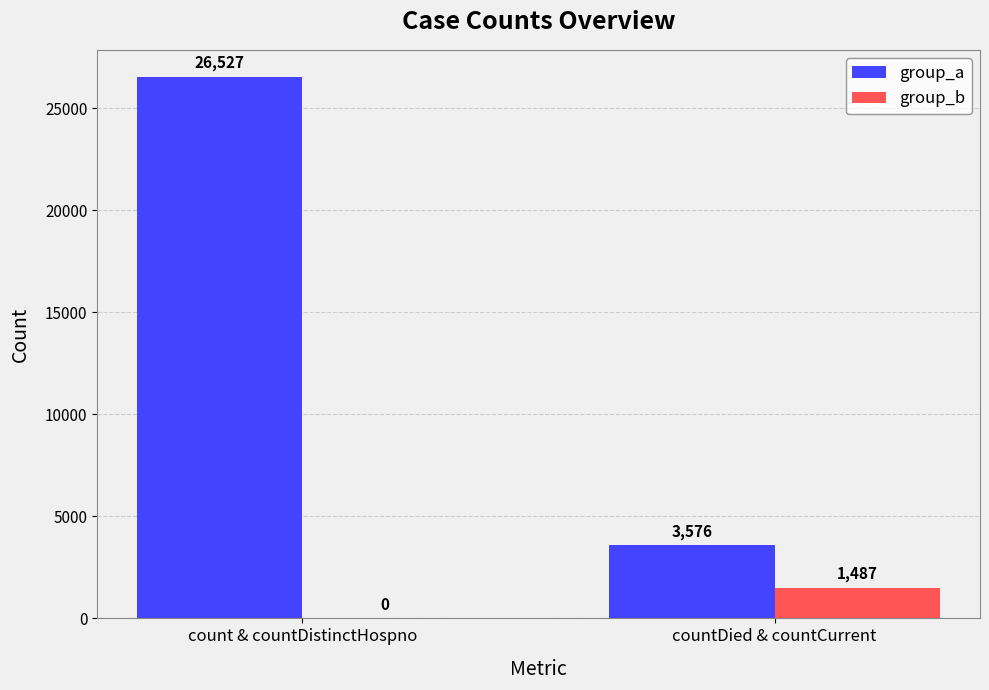

Read the group_a value at countDied & countCurrent.

3576